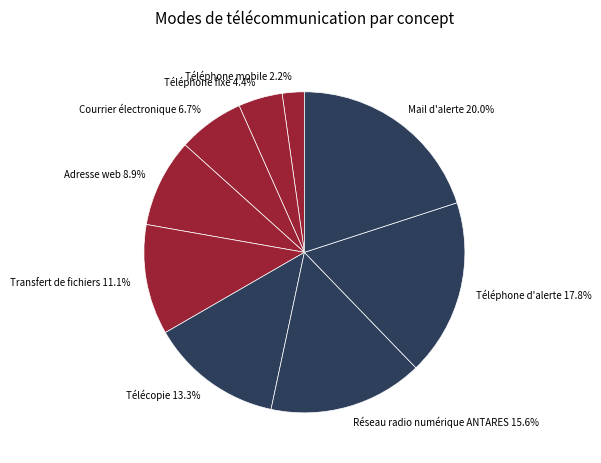

Rank the categories by value from lowest to highest.

Téléphone mobile, Téléphone fixe, Courrier électronique, Adresse web, Transfert de fichiers, Télécopie, Réseau radio numérique ANTARES, Téléphone d'alerte, Mail d'alerte